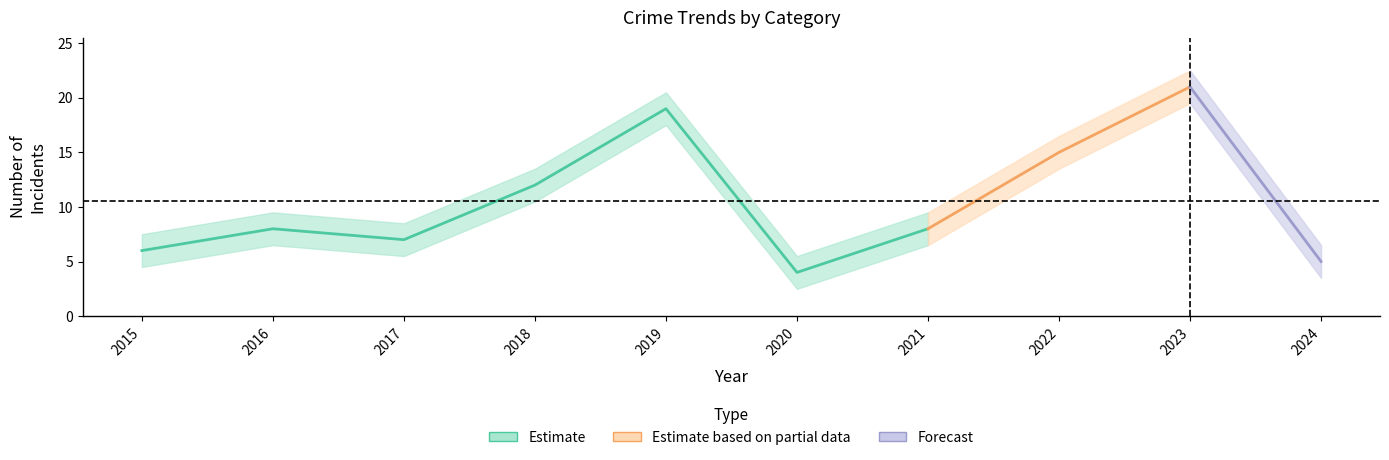

True or false: Total and Aggravated Assault cross at least once.

False